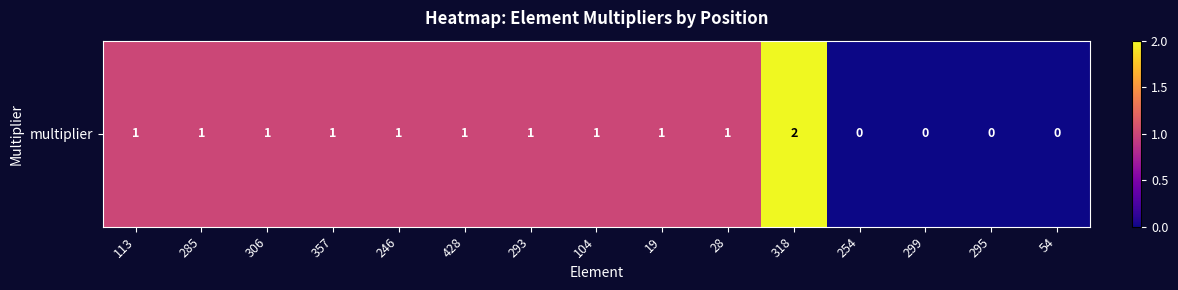

Reading left to right, extract all data points from this chart.

1	1	1	1	1	1	1	1	1	1	2	0	0	0	0